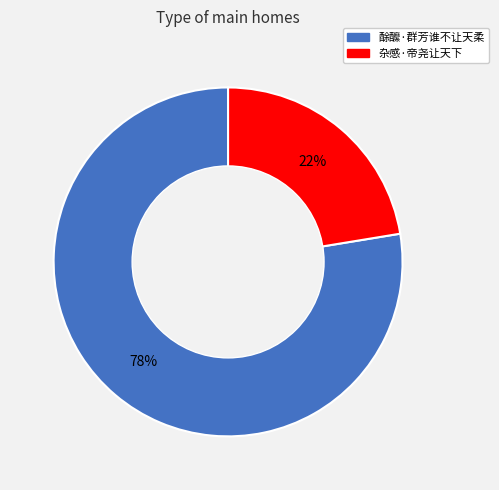

True or false: 杂感·帝尧让天下 accounts for 27% of the total.

False